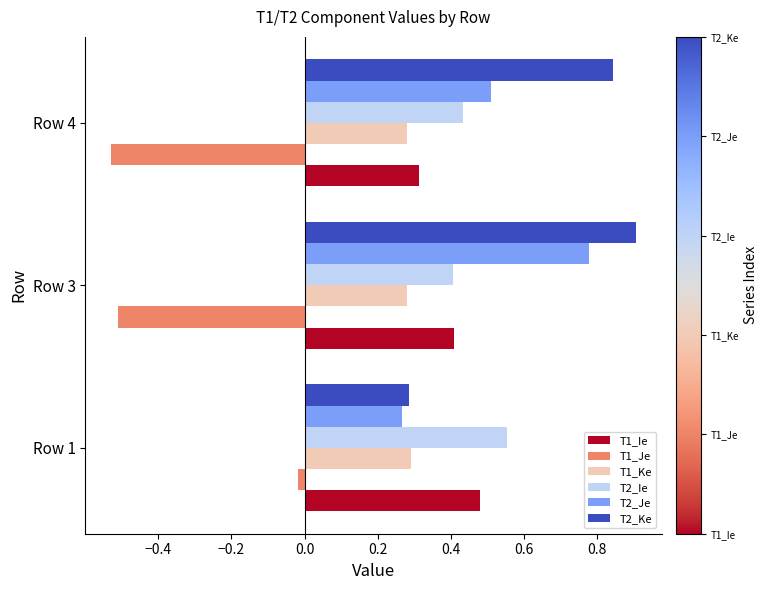

Between Row 3 and Row 4, which series saw the biggest shift?

T2_Je